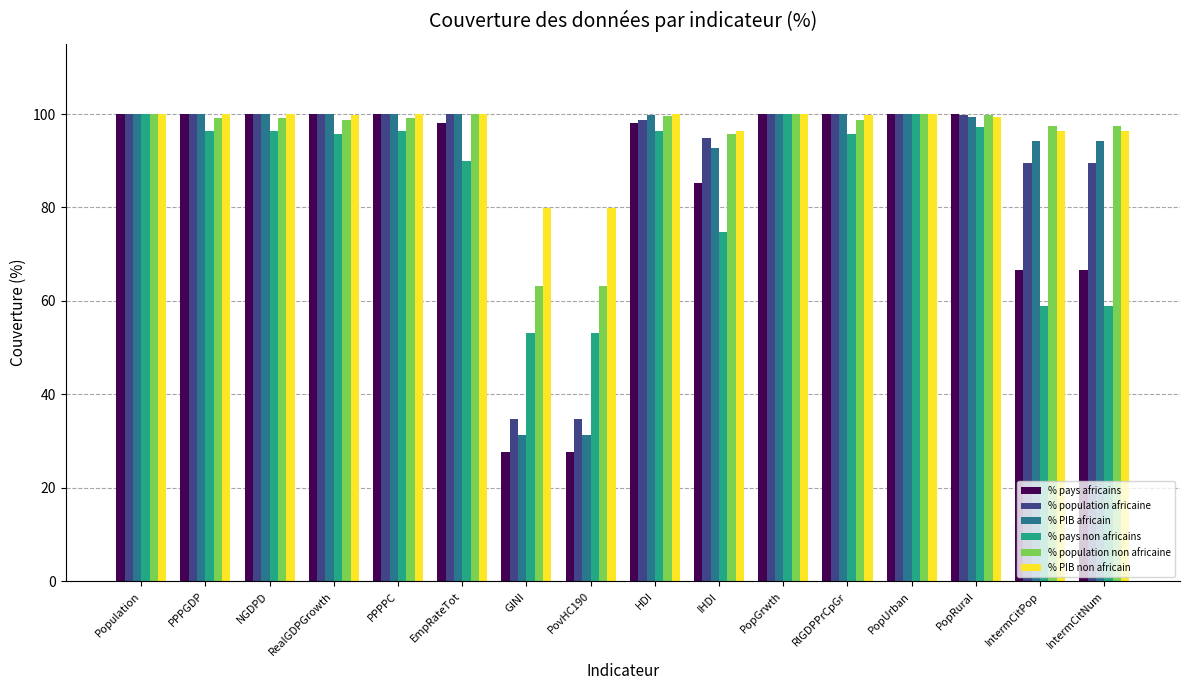

Rank the series at IntermCitNum from lowest to highest value.

% pays non africains, % pays africains, % population africaine, % PIB africain, % PIB non africain, % population non africaine